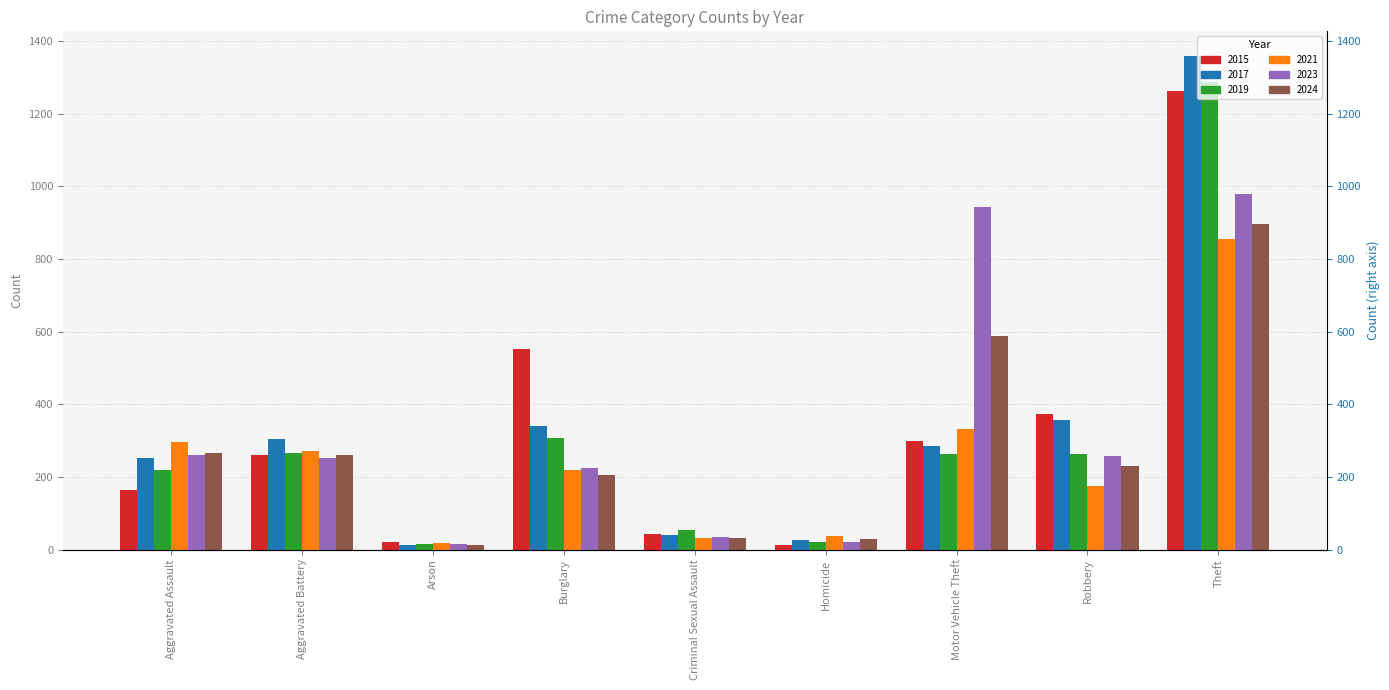

What is the label of the 4th bar from the left?

Burglary